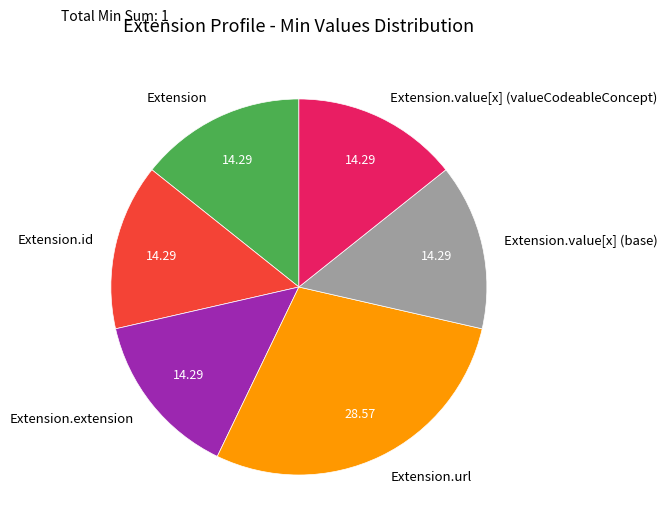

How many slices are in this pie chart?

6